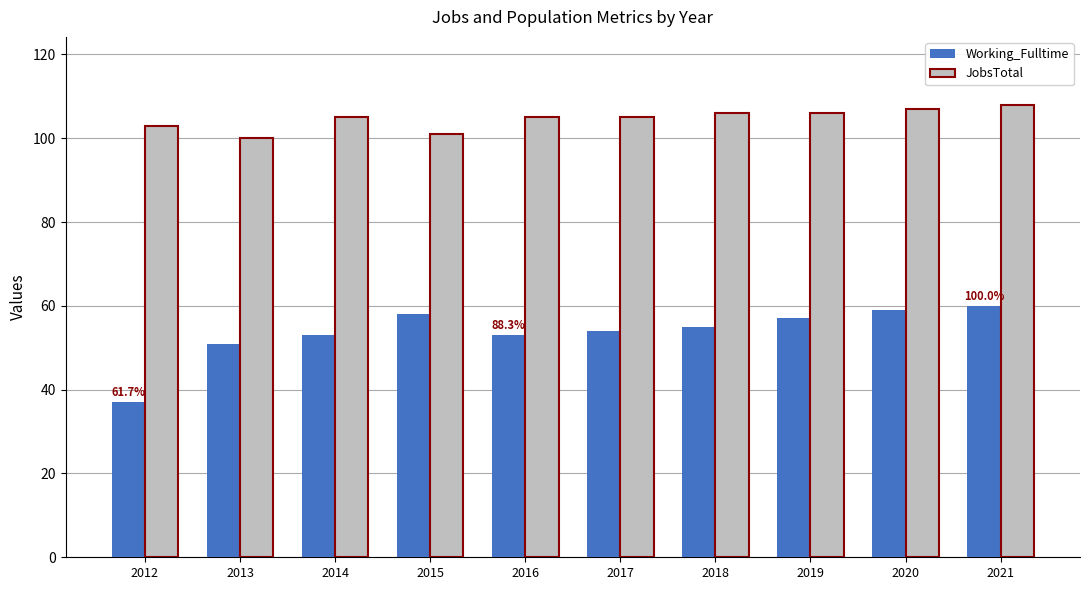

How many groups of bars are there?

10